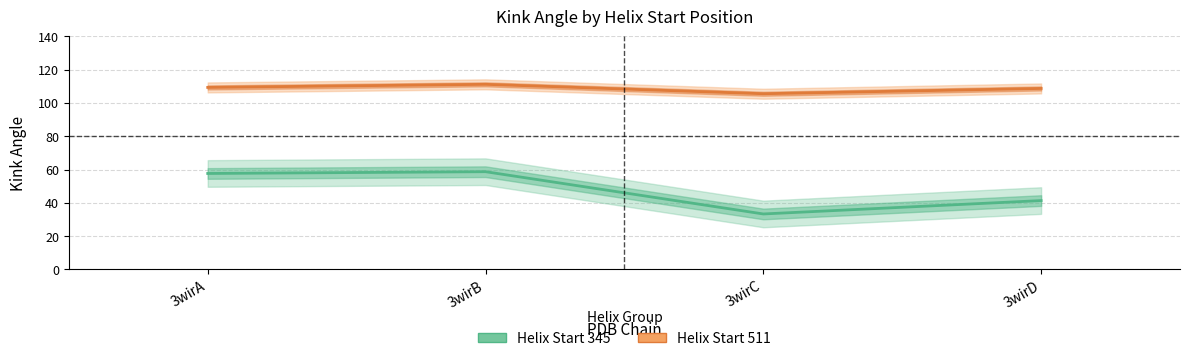

What are all the series names shown in the legend?

Helix Start 345, Helix Start 511